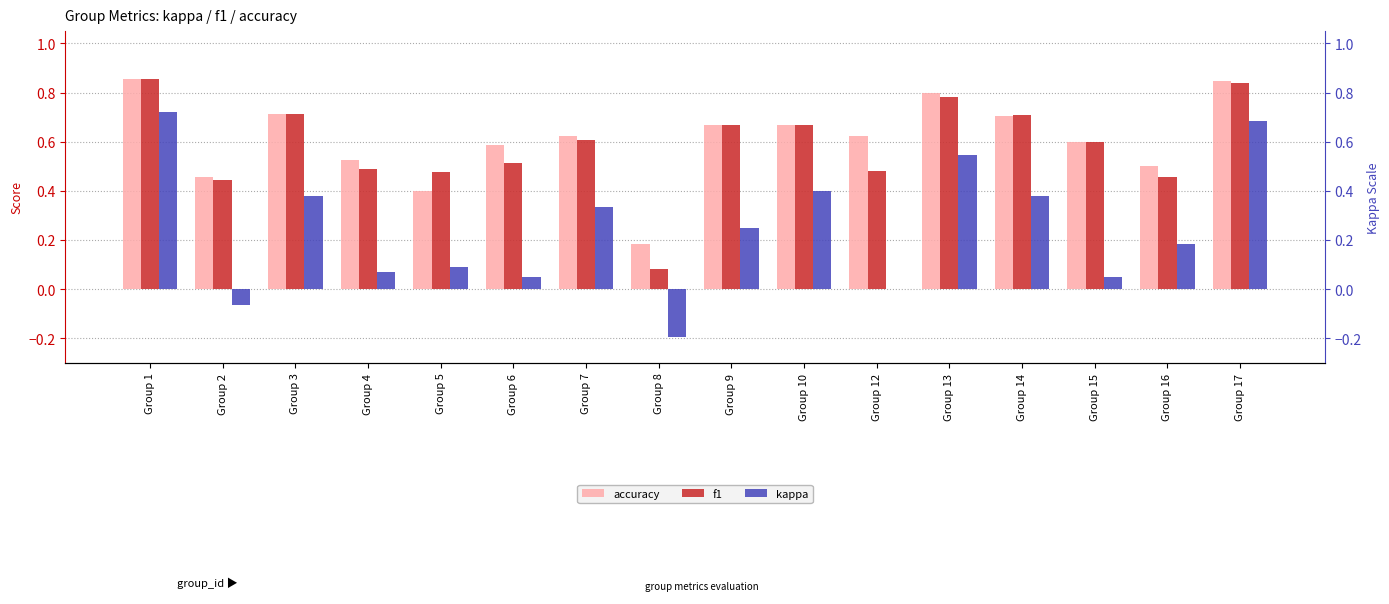

Rank the series at Group 7 from highest to lowest value.

accuracy, f1, kappa